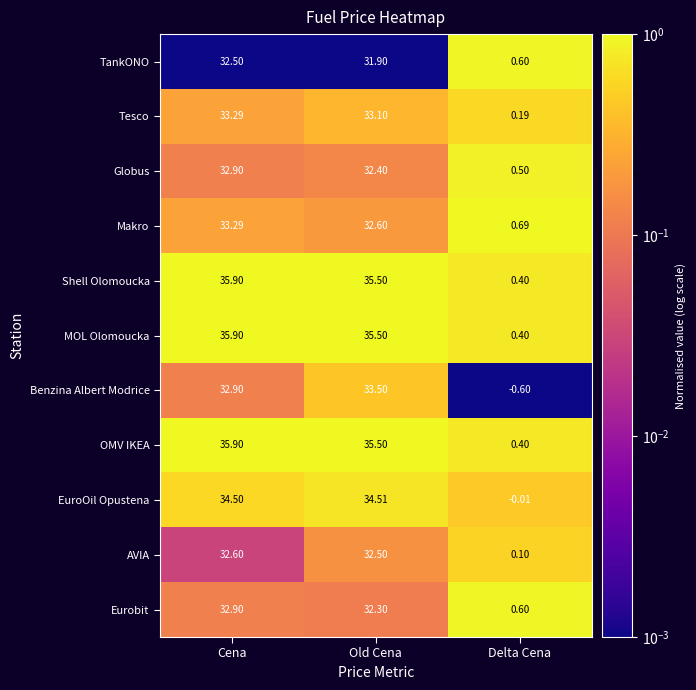

At how many categories does at least one series exceed 0?

3